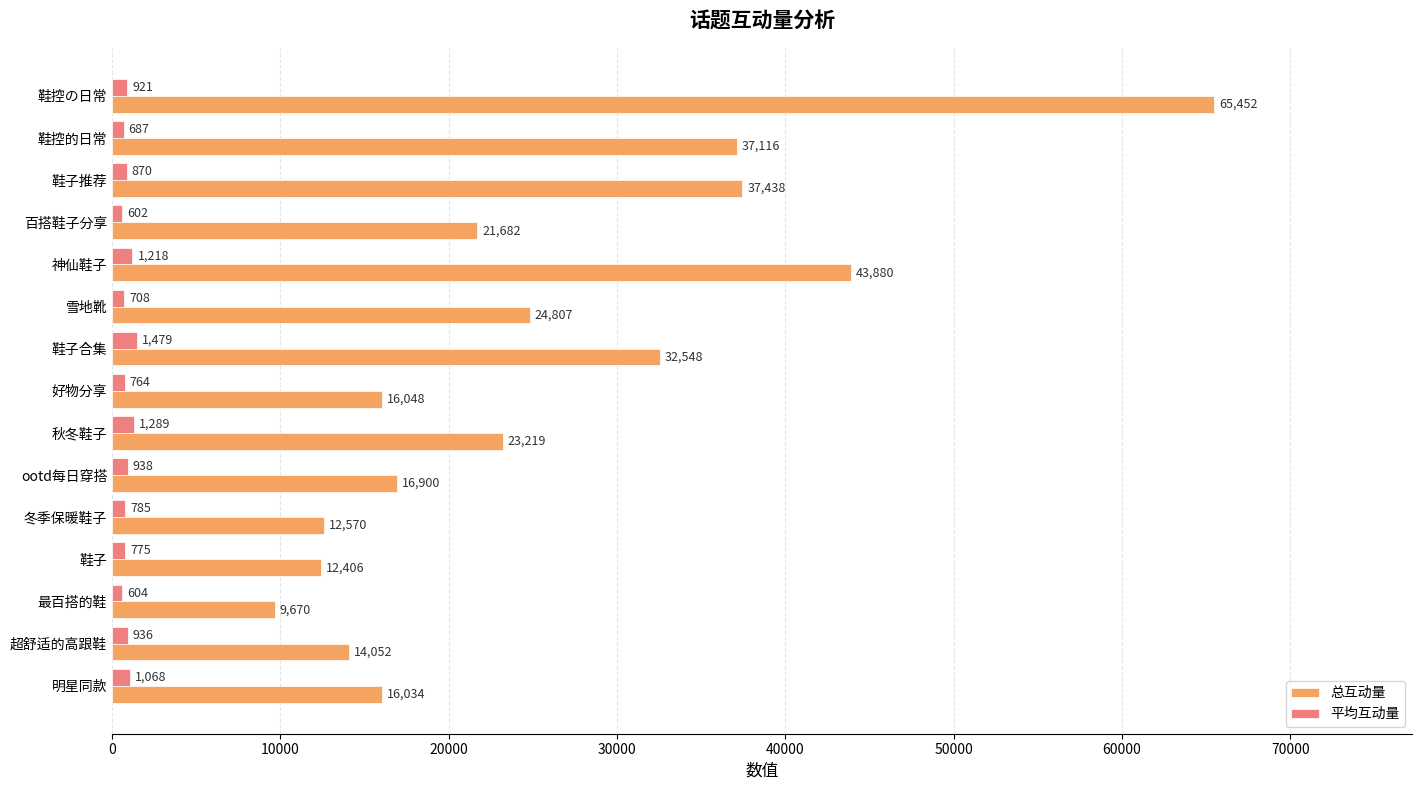

Rank the series by their average value, from lowest to highest.

平均互动量, 总互动量